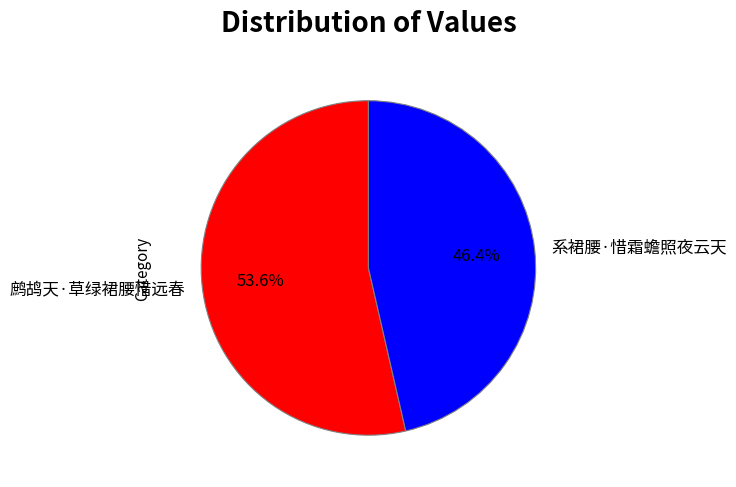

To the nearest percent, what is the difference between the largest and smallest slice percentages?

7%